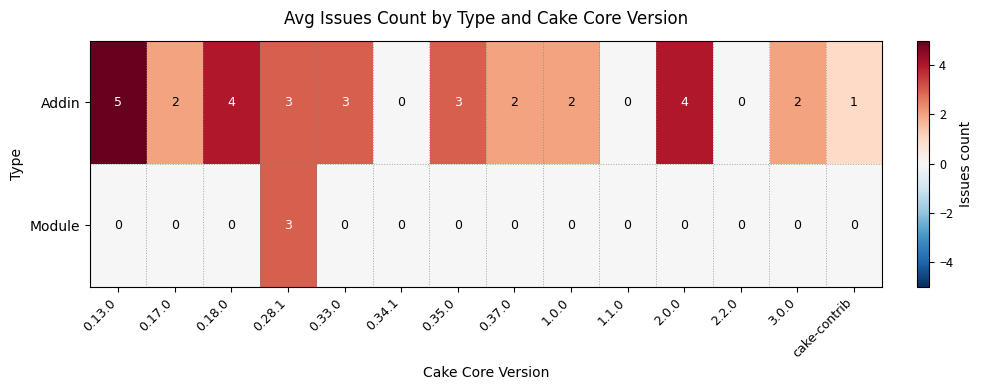

Which series has the largest range (max minus min)?

Addin